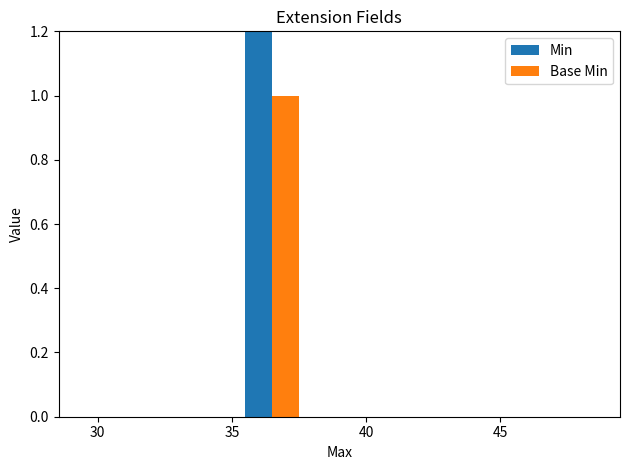

Reading left to right, what are all the values shown in this chart?

Min: 0	2	0
Base Min: 0	1	0